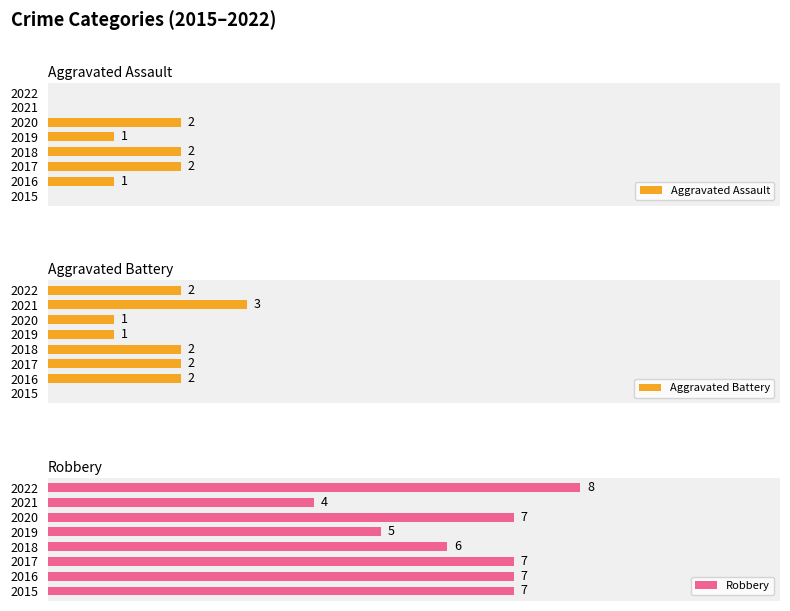

What is the difference between the maximum and second lowest values in the Aggravated Battery series?

2